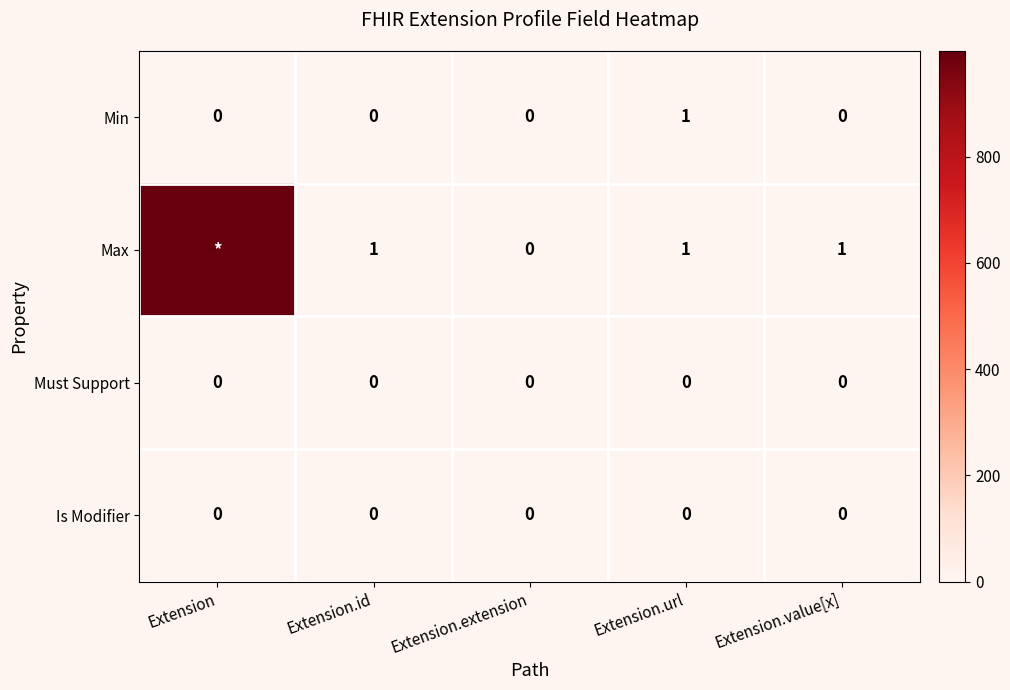

What is the sum of the Max values at Extension.url and Extension.value[x]?

2